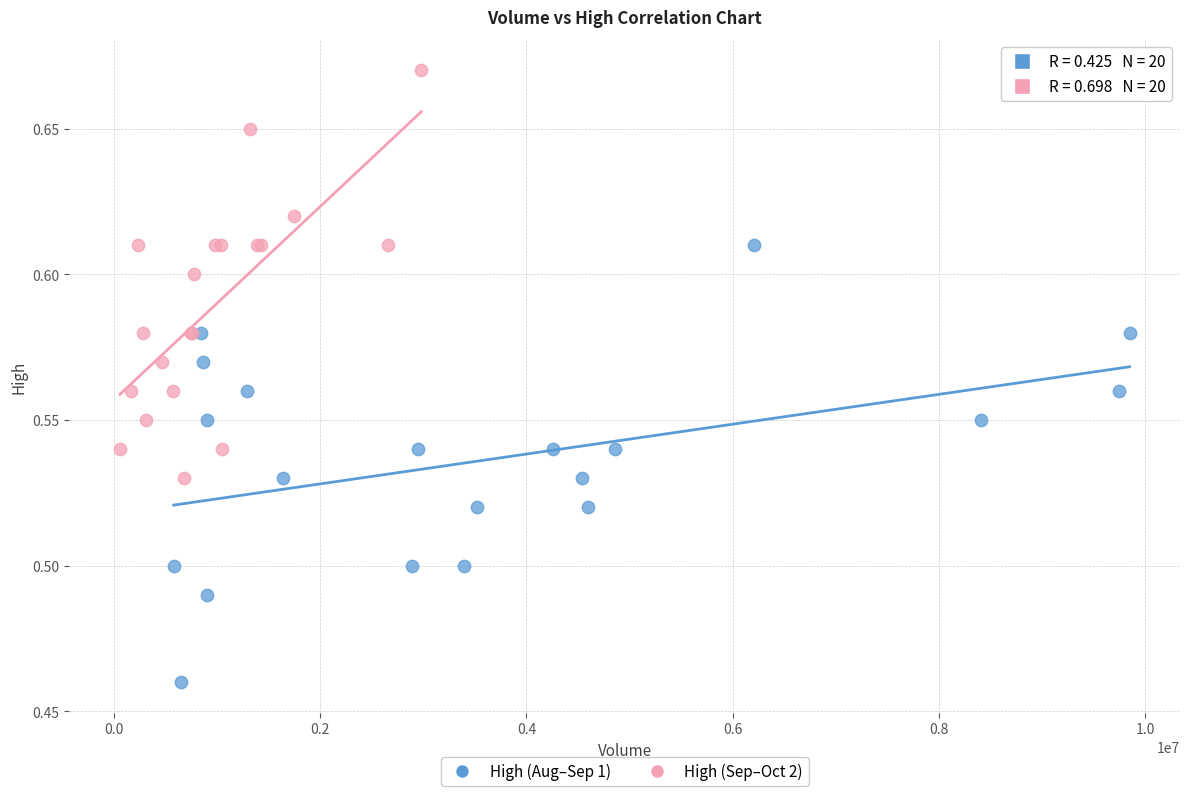

Which series contains the highest Y value?

High (Sep–Oct 2)